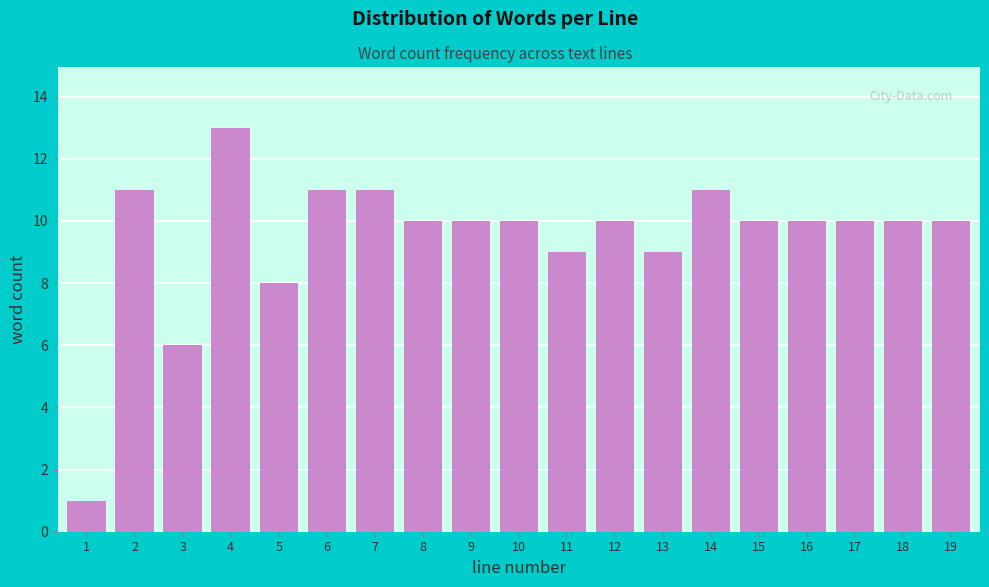

Reading left to right, transcribe all the data shown in this chart.

1=1	2=11	3=6	4=13	5=8	6=11	7=11	8=10	9=10	10=10	11=9	12=10	13=9	14=11	15=10	16=10	17=10	18=10	19=10